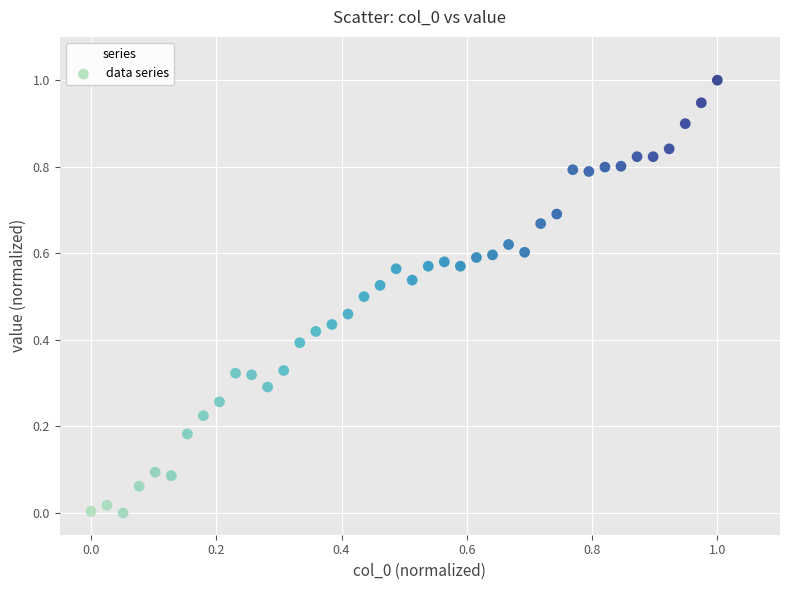

What is the range of Y values (max minus min)?

1.0